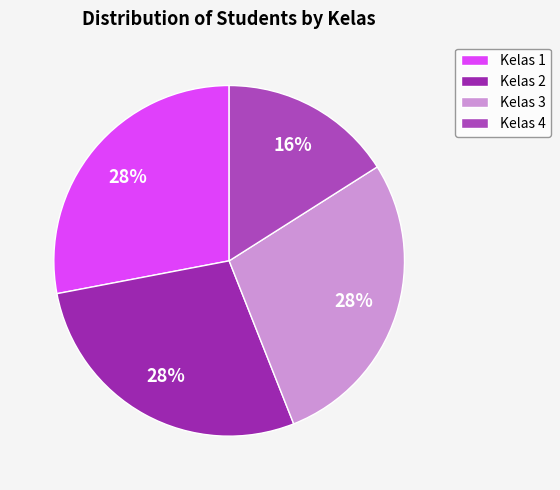

Is there any slice that represents more than half of the pie?

No